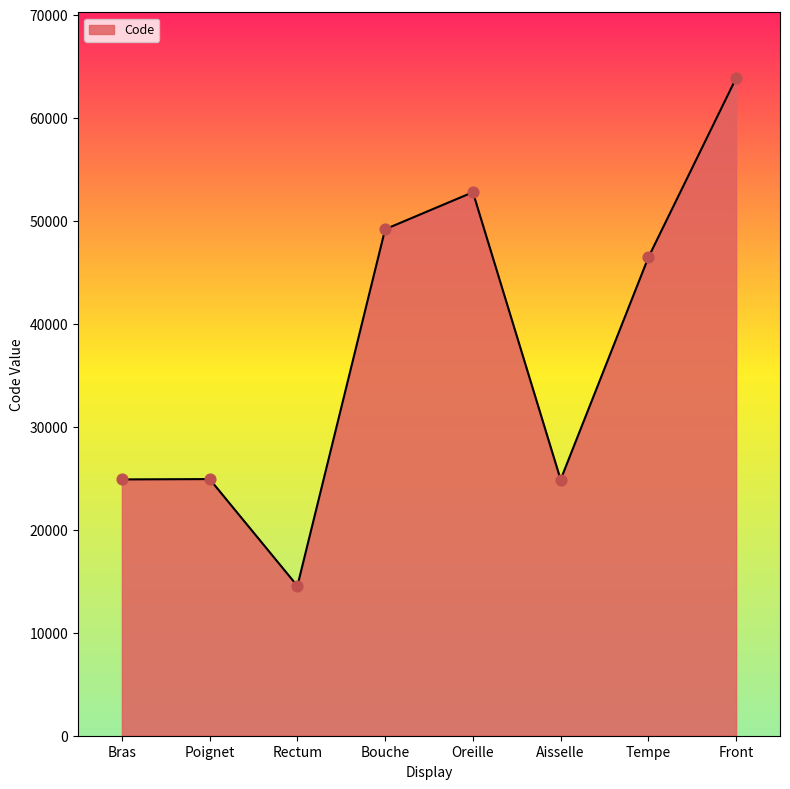

Between Oreille and Rectum, which is larger?

Oreille